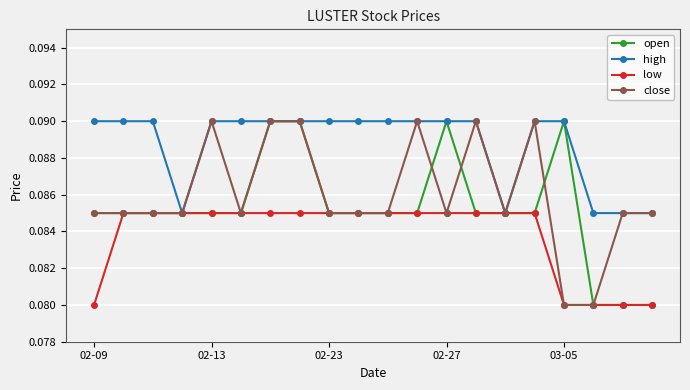

At how many categories does at least one series exceed 0?

20